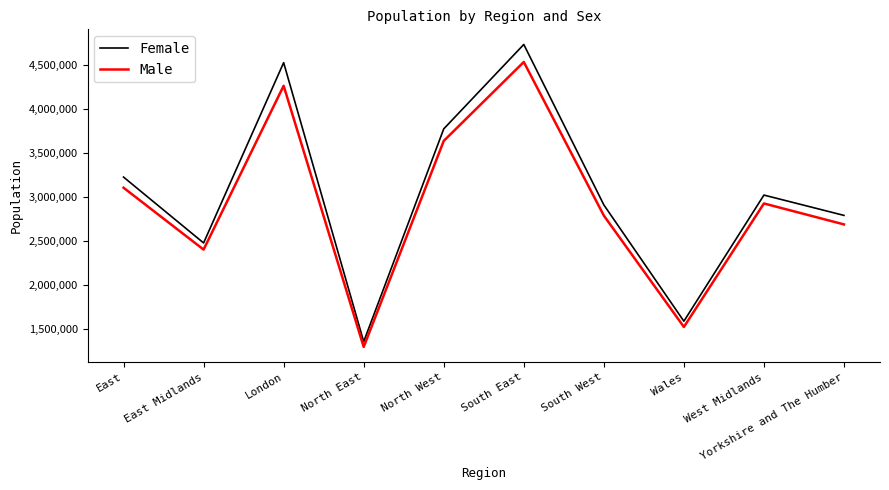

What position from the left is Wales?

8